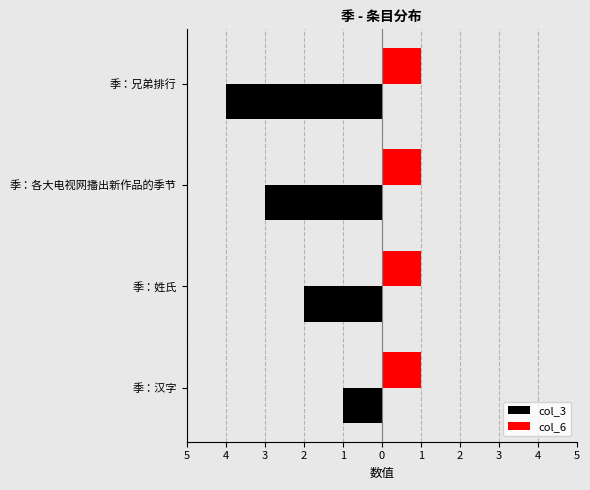

What are all the series names shown in the legend?

col_3, col_6